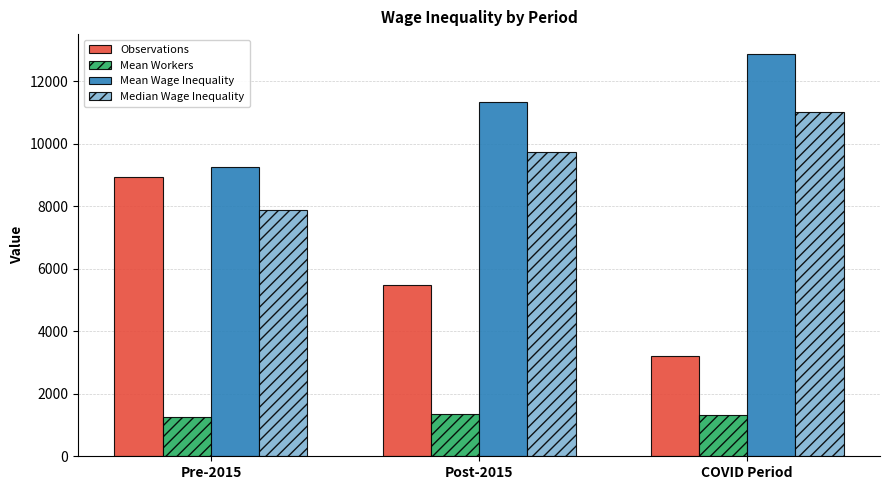

The value of Median Wage Inequality at COVID Period is 16402. True or false?

False